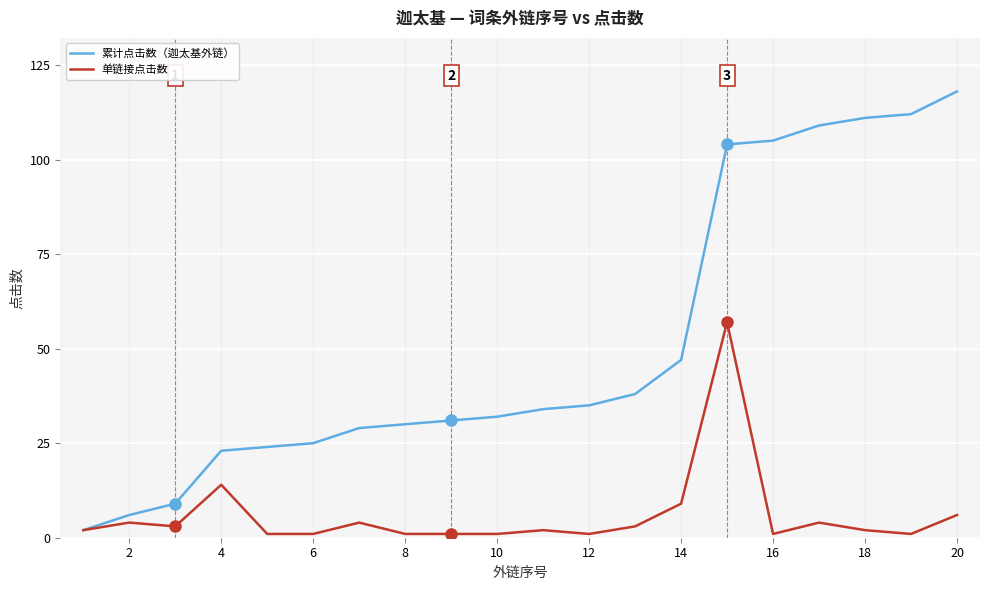

How many distinct data groups are displayed?

2